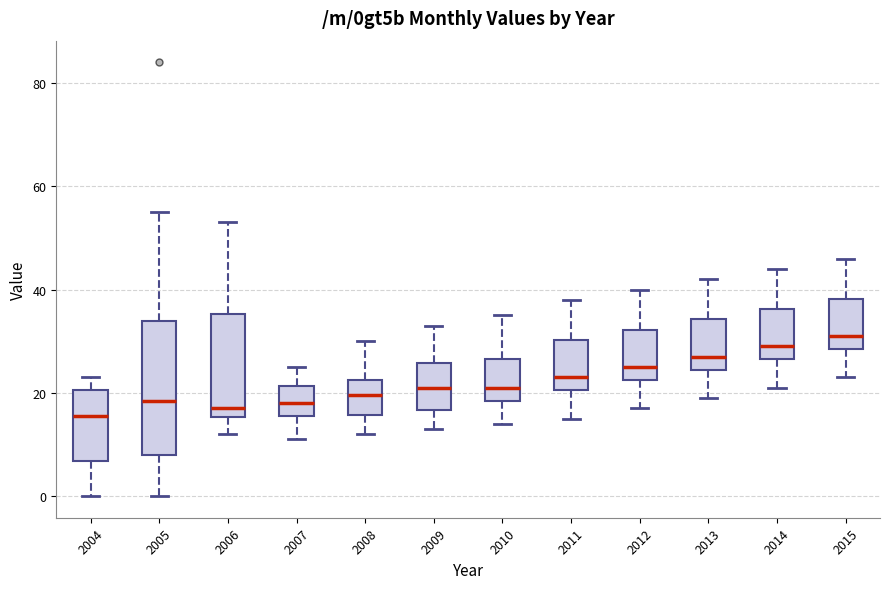

Where is the upper edge of the box at x = 2008 on the y-axis? The values are not printed on the chart, so give them approximately, as read against the axis.

22